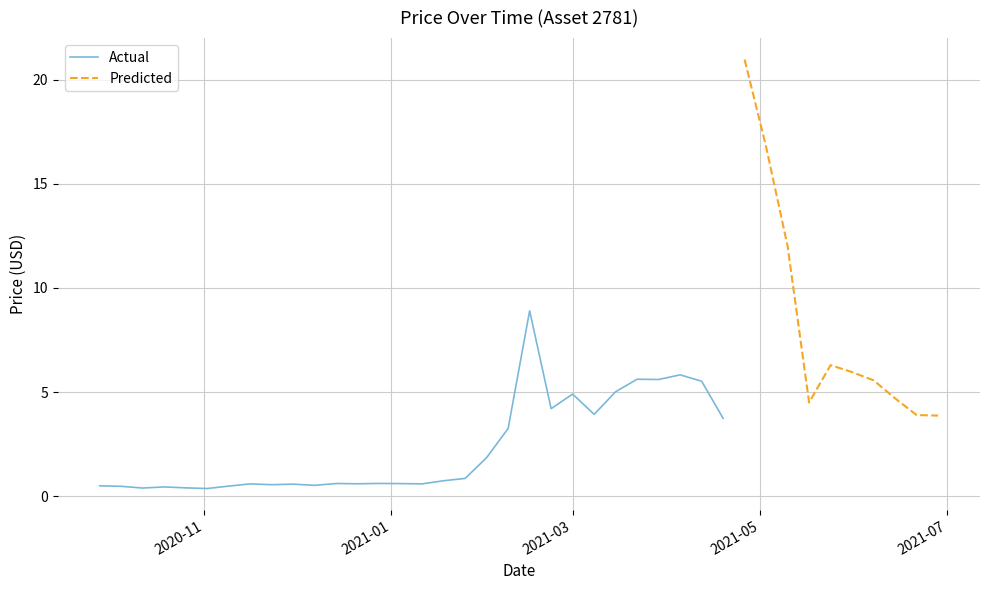

Where is the first local minimum for close?

2